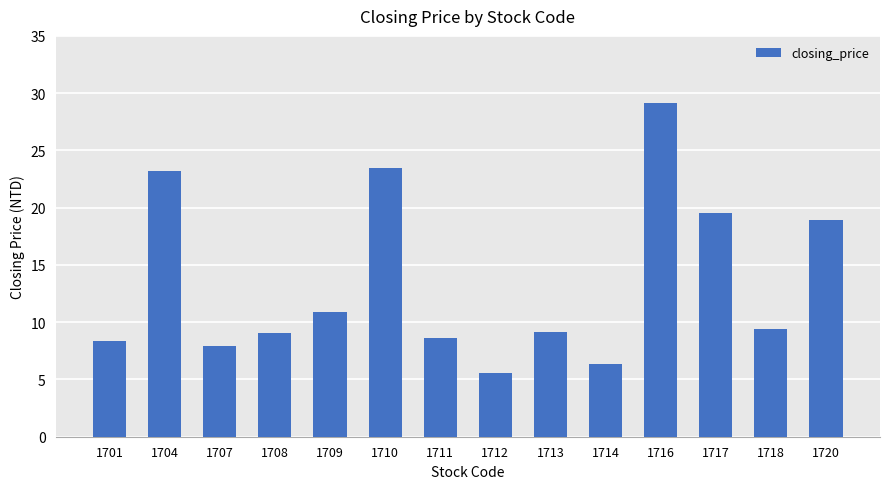

The value at 1720 is 7.4. True or false?

False